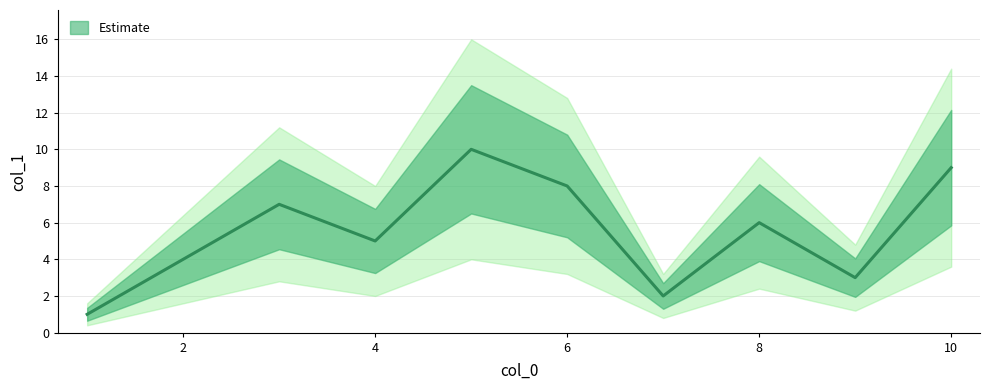

What is the difference between the maximum and minimum values?

9